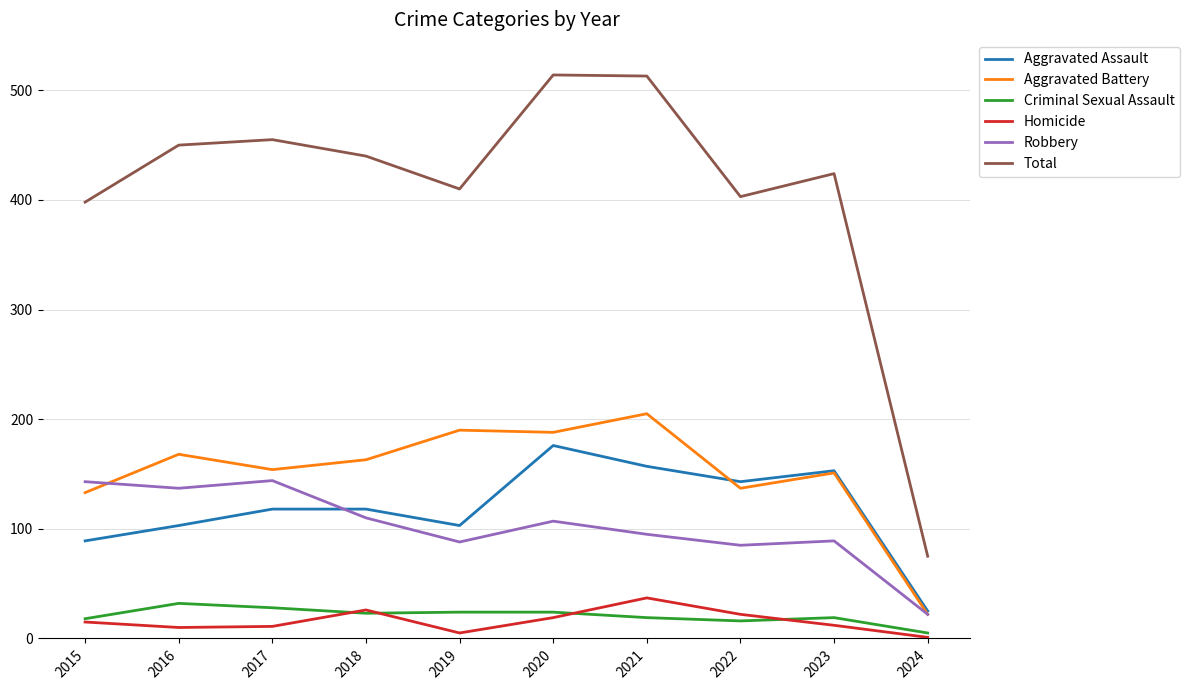

True or false: Aggravated Battery and Criminal Sexual Assault cross at least once.

False